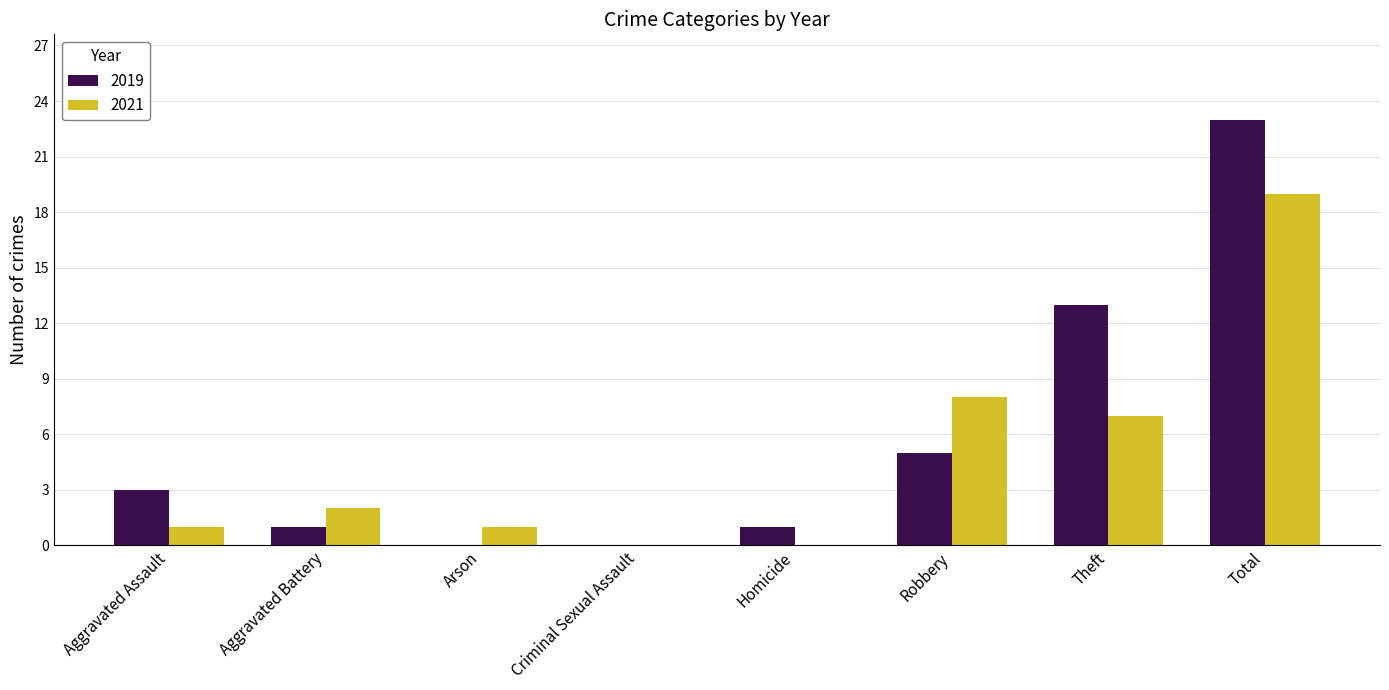

What is the approximate value of 2019 at Total?

23